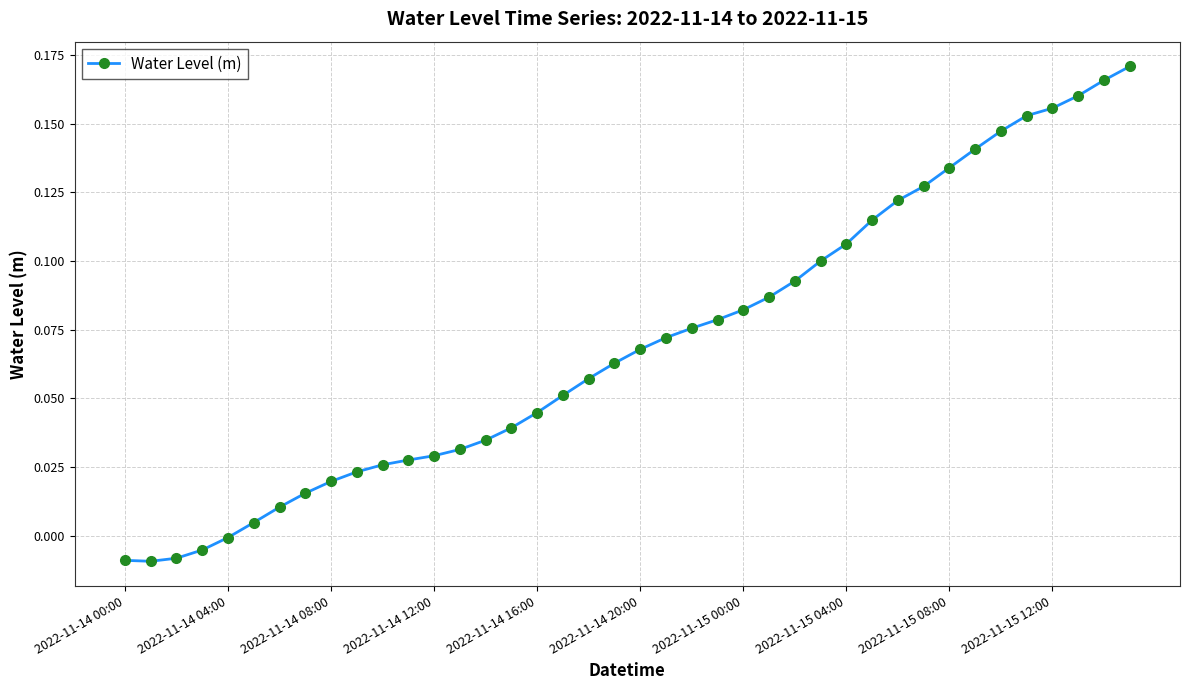

How many lines are shown in the chart?

1